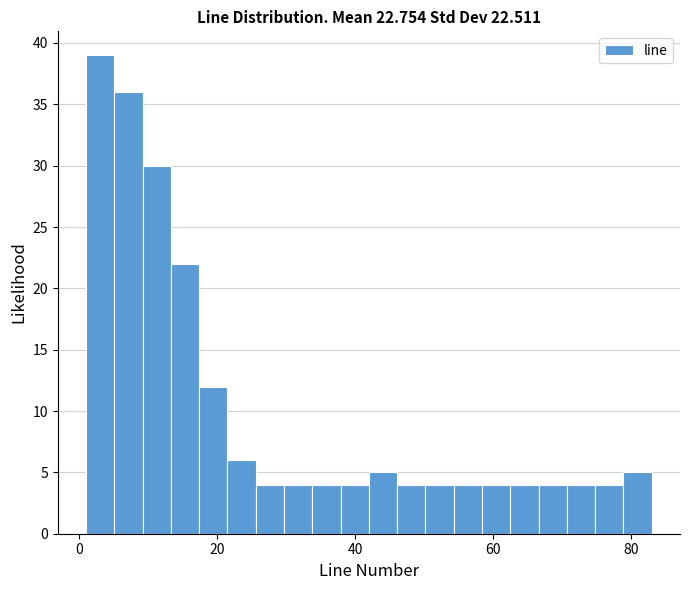

Read against the x-axis, roughly where is the centre of the tallest bar?

4